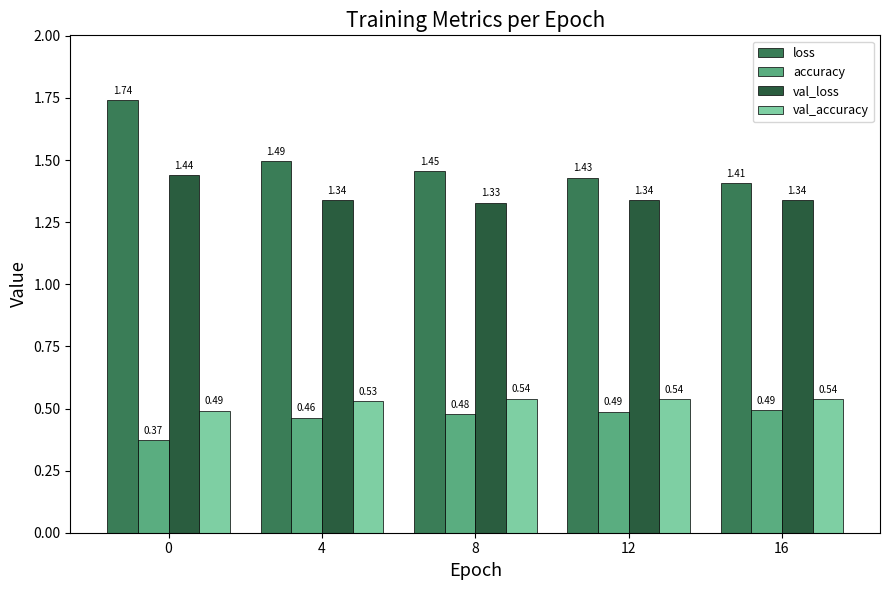

What is the sum of the accuracy values at 12 and 8?

1.0